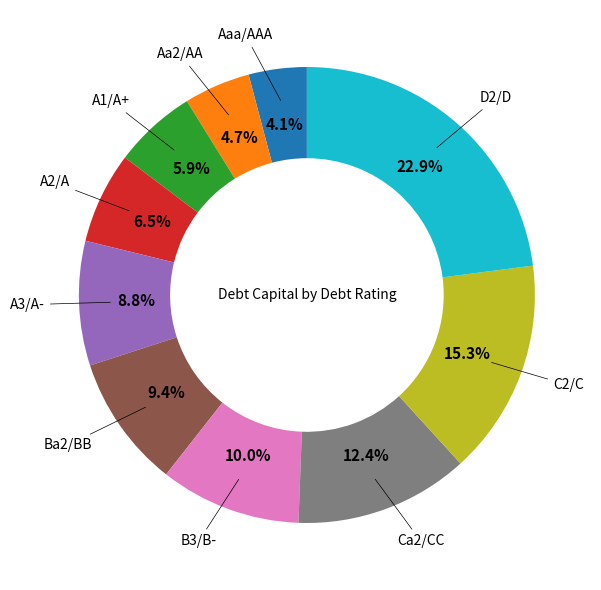

Which slice is the smallest?

Aaa/AAA